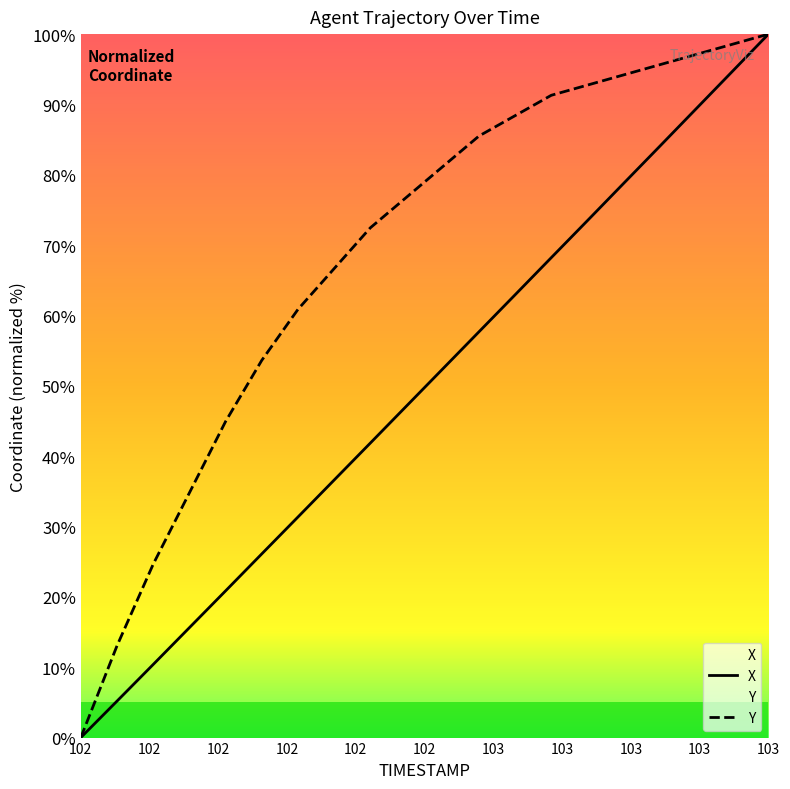

Which series has the largest total across all categories?

Y